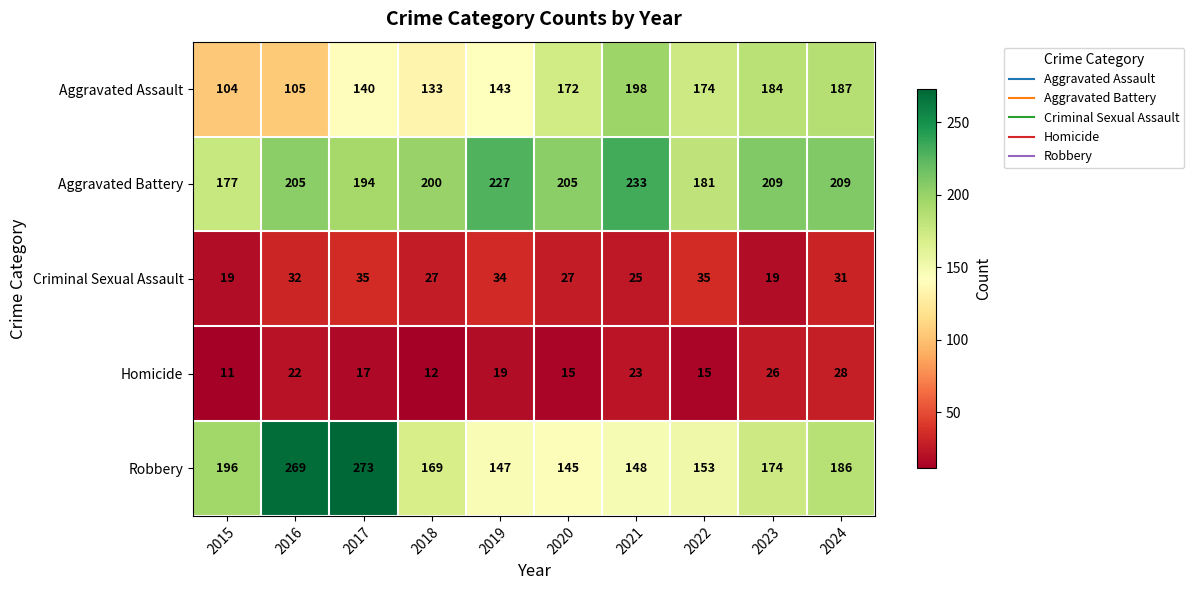

The value of Robbery at 2018 is 169. True or false?

True